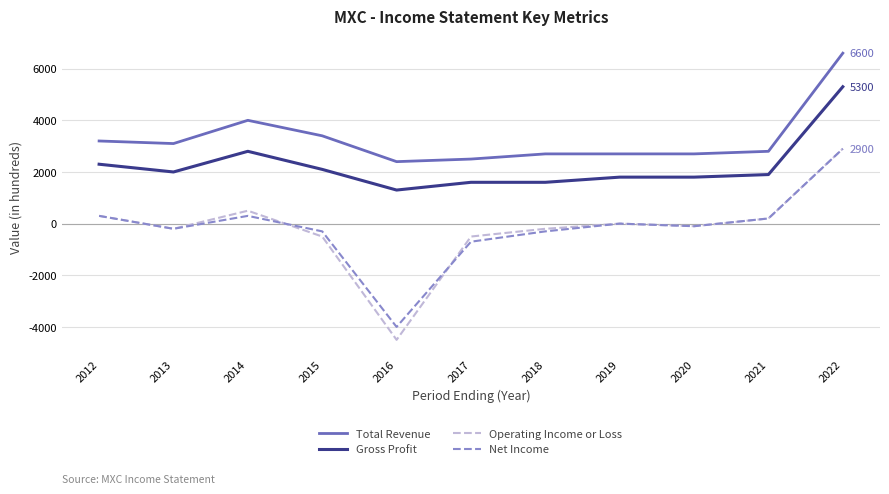

At which category does Total Revenue reach its first local valley?

2013